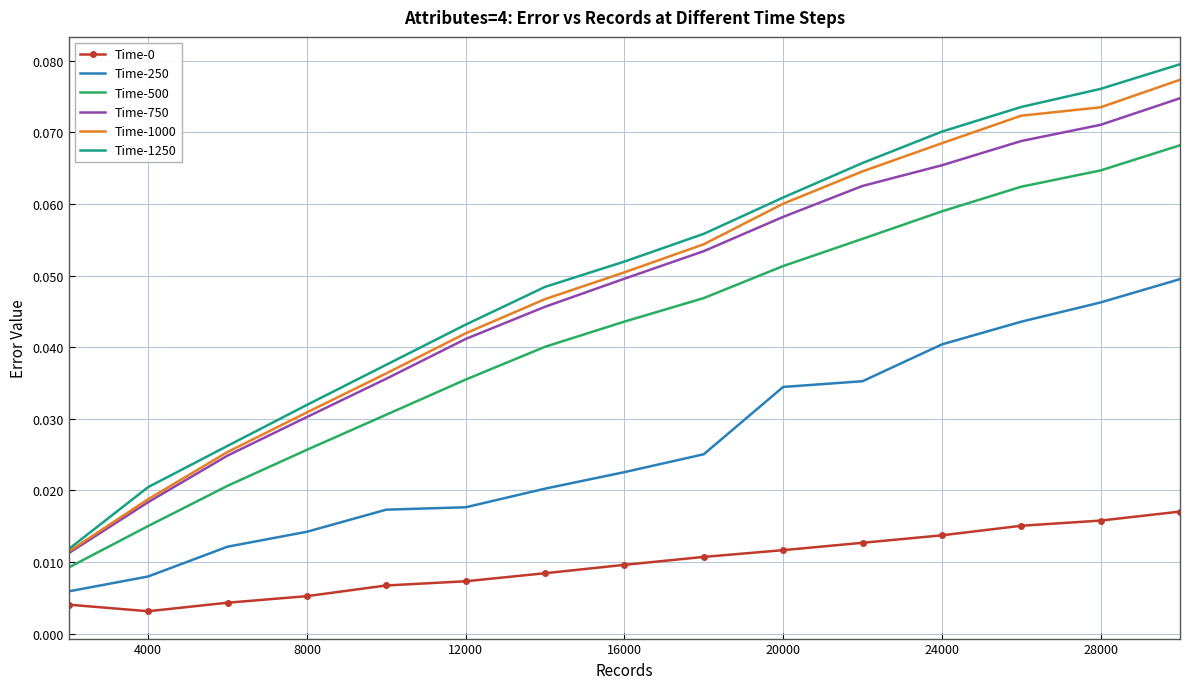

Which series has the largest range (max minus min)?

Time-1250